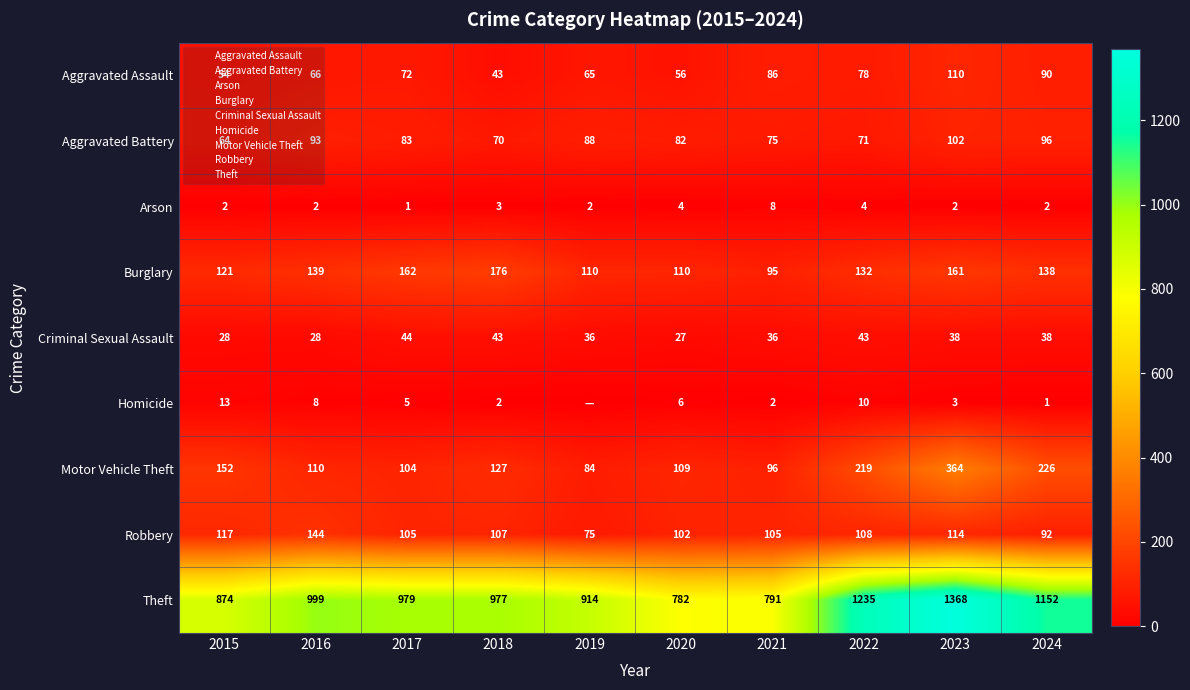

Is the value of Motor Vehicle Theft at 2016 greater than the value of Theft at 2015?

No